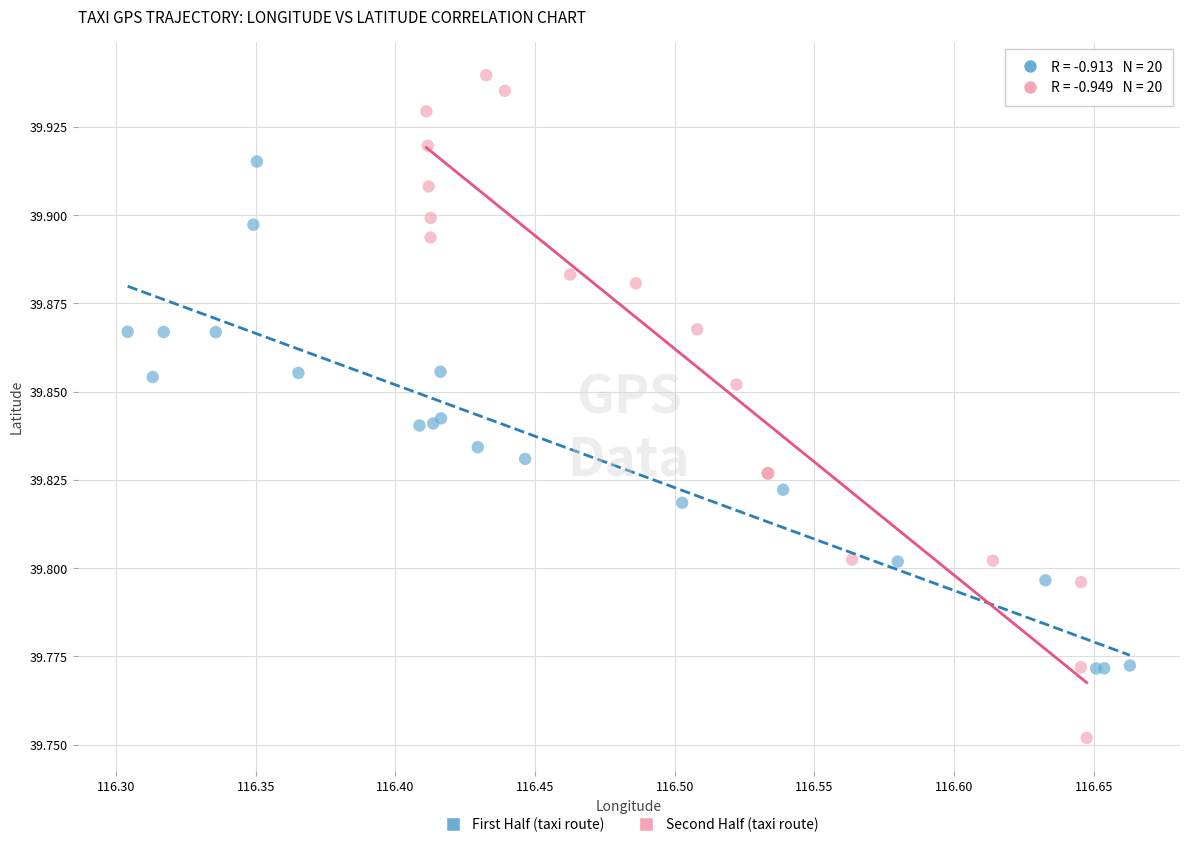

What are all the series names shown in the legend?

First Half (taxi route), Second Half (taxi route)